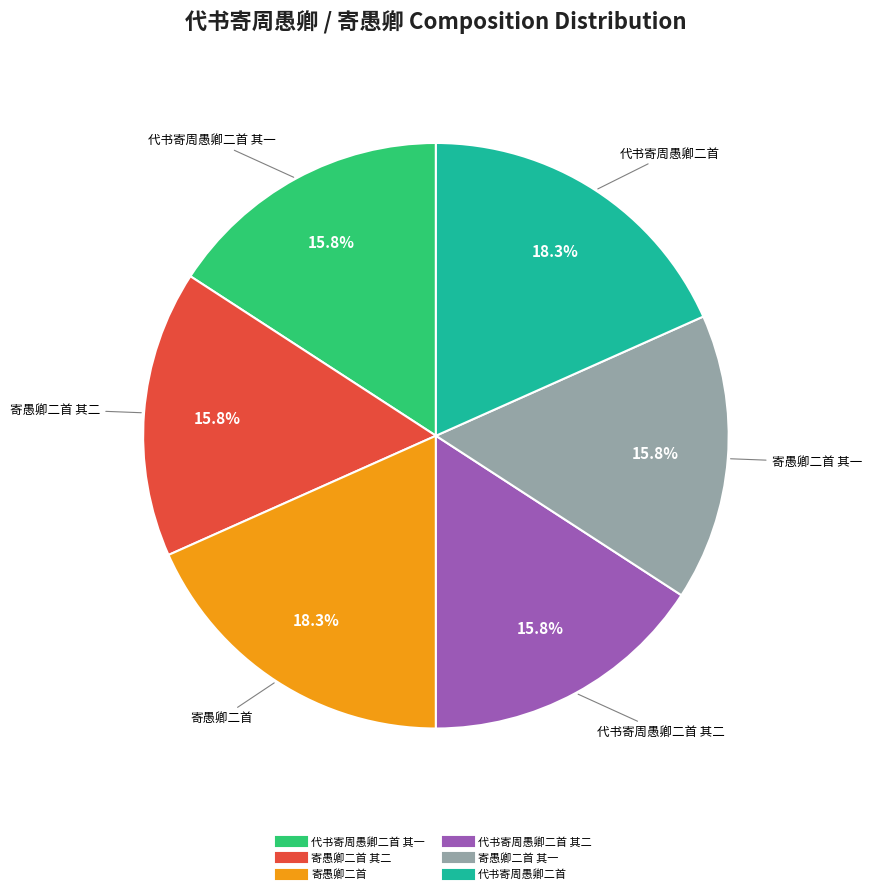

Is there any slice that represents more than half of the pie?

No